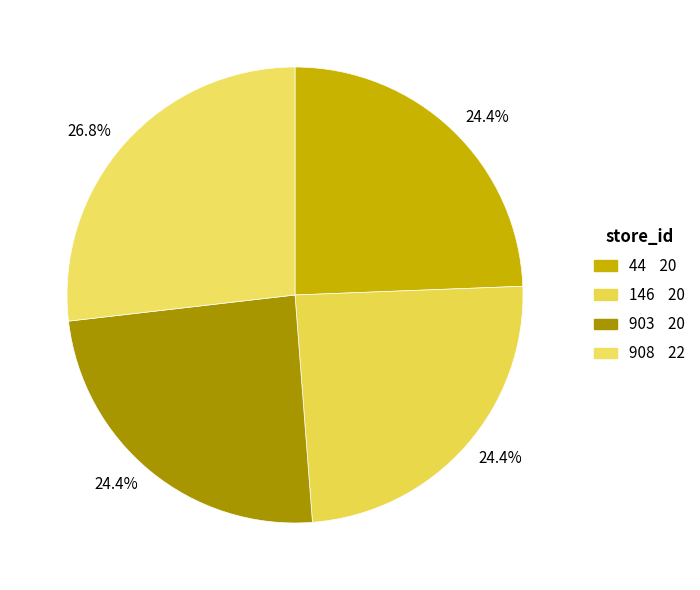

To the nearest percent, what portion does 903 represent?

24%